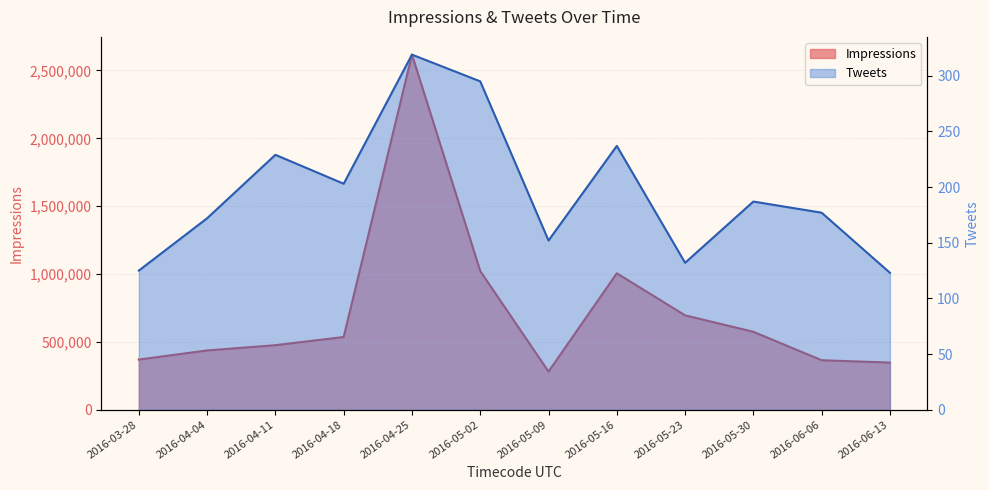

Which series changed the most between 2016-04-04 and 2016-05-30?

Impressions